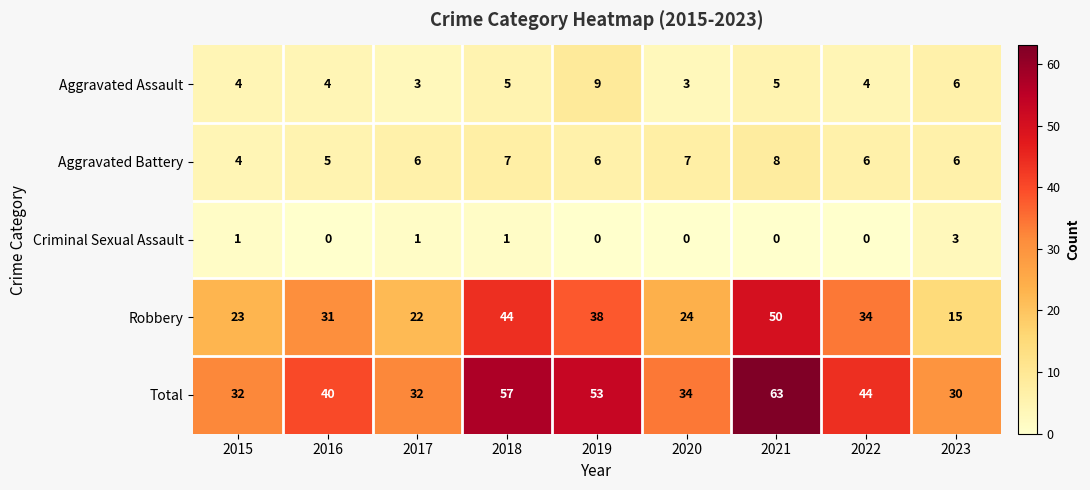

Rank the series by their maximum value, from lowest to highest.

Criminal Sexual Assault, Aggravated Battery, Aggravated Assault, Robbery, Total